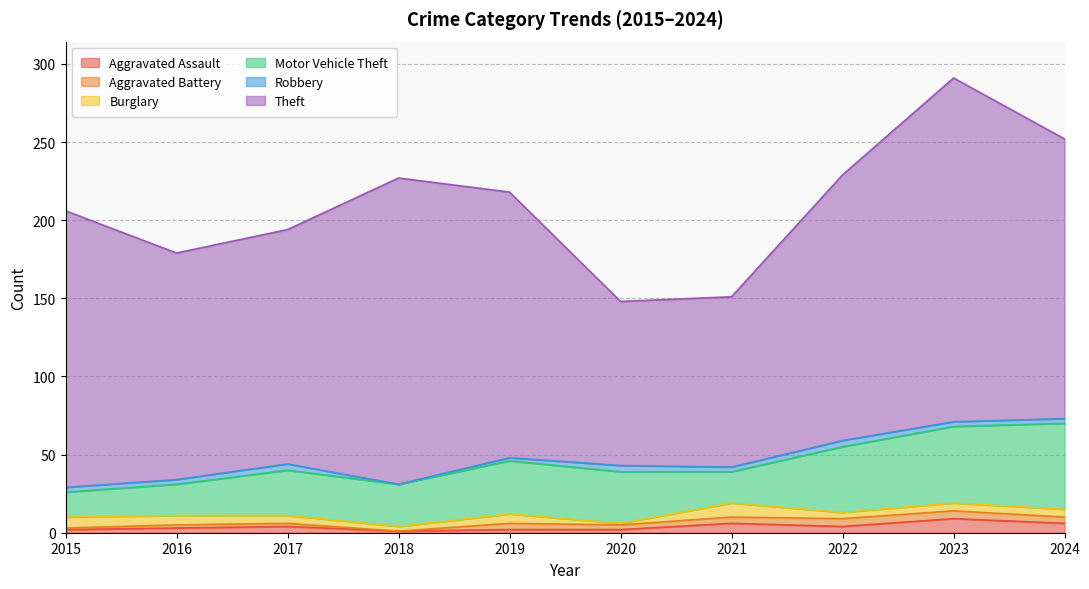

Which series has the largest total across all categories?

Theft